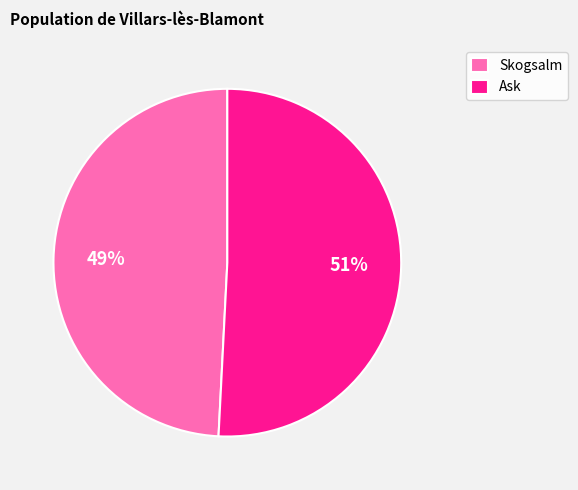

Combined, do Ask and Skogsalm account for over 50%?

Yes